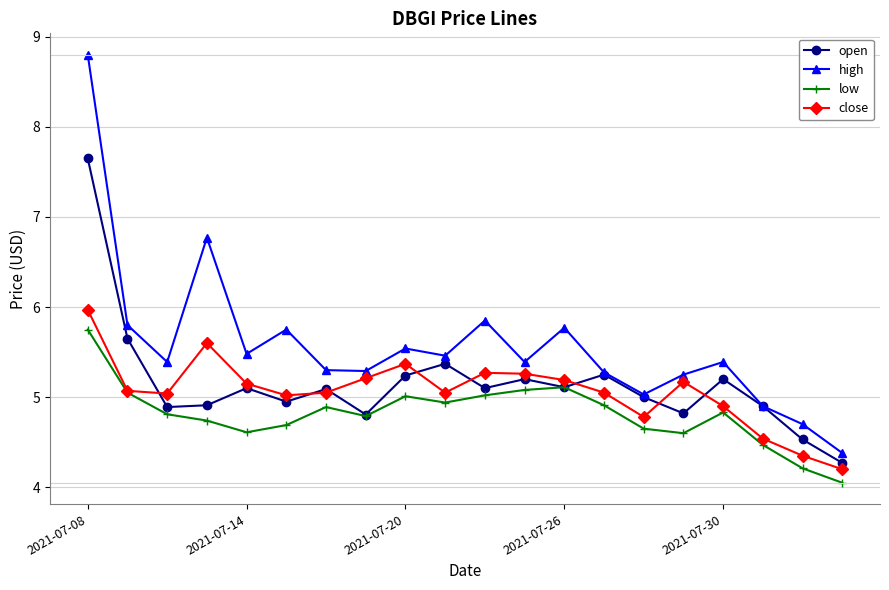

How many interior local valleys does the high series have?

6